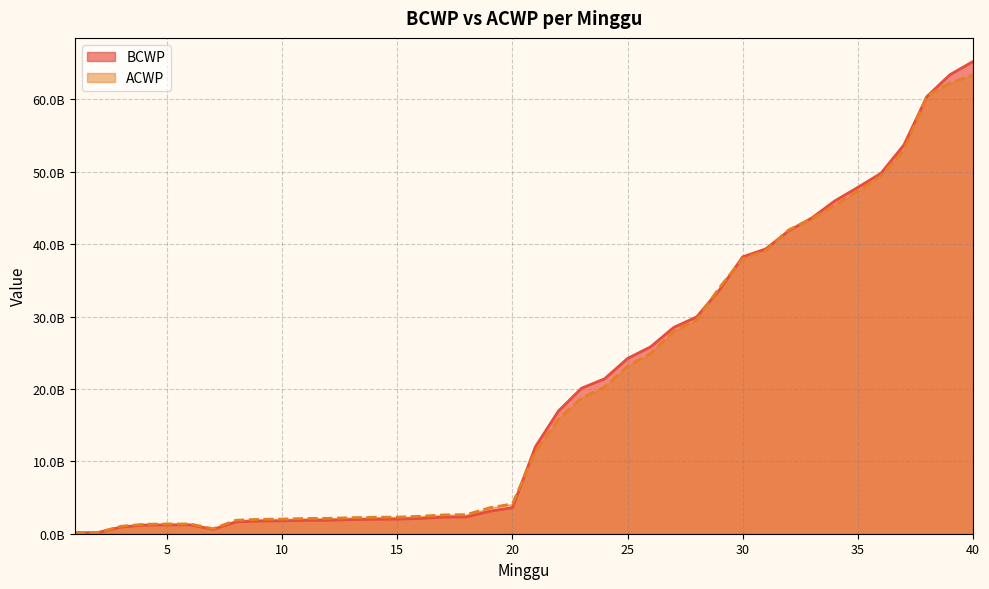

Which series has the largest range (max minus min)?

BCWP